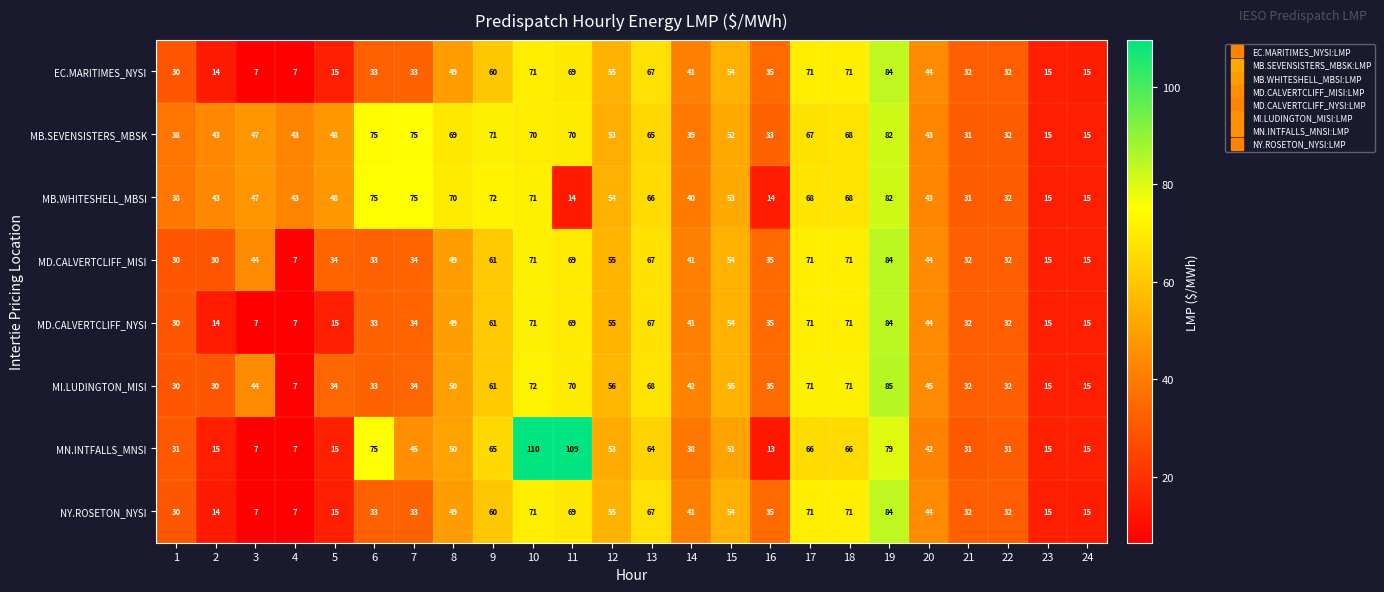

What is the difference between the highest and lowest values at 6?

42